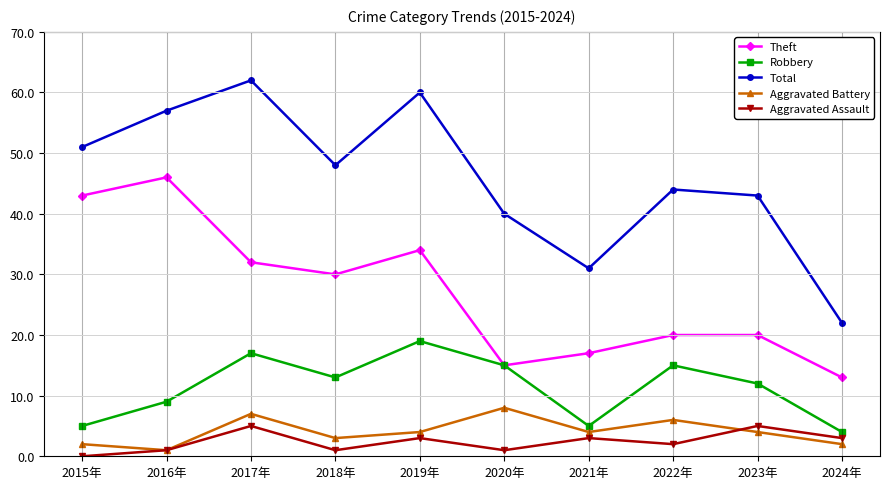

Rank the series by their maximum value, from highest to lowest.

Total, Theft, Robbery, Aggravated Battery, Aggravated Assault